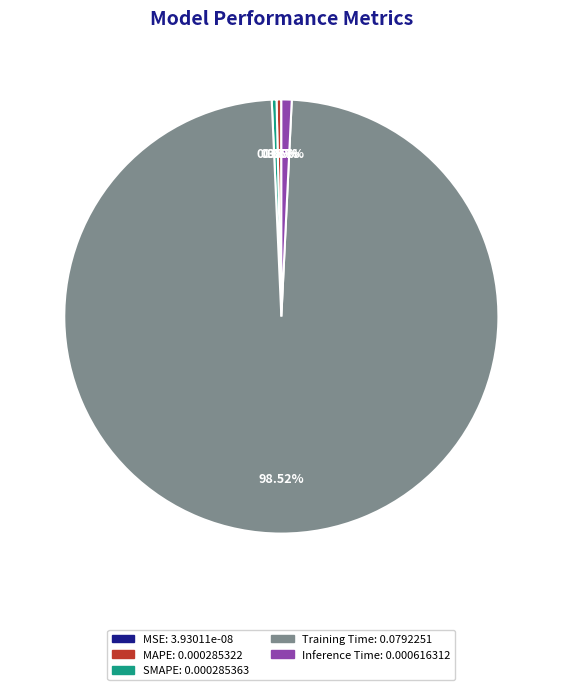

Which category has the biggest portion of the pie?

Training Time